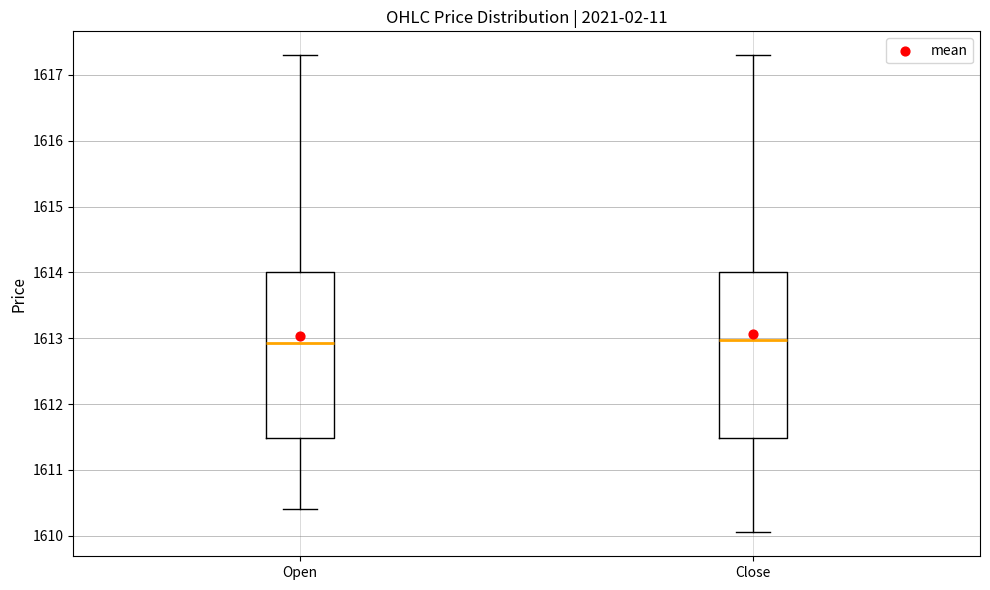

Reading left to right, transcribe this box plot: for each box, give where its median line is, the range the box spans, and where its two whiskers end, as read against the y-axis. The values are not printed on the chart, so give them approximately, as read against the axis.

Open: median 1612.9, box 1611.5 to 1614.0, whiskers 1610.4 to 1617.3
Close: median 1613.0, box 1611.5 to 1614.0, whiskers 1610.1 to 1617.3